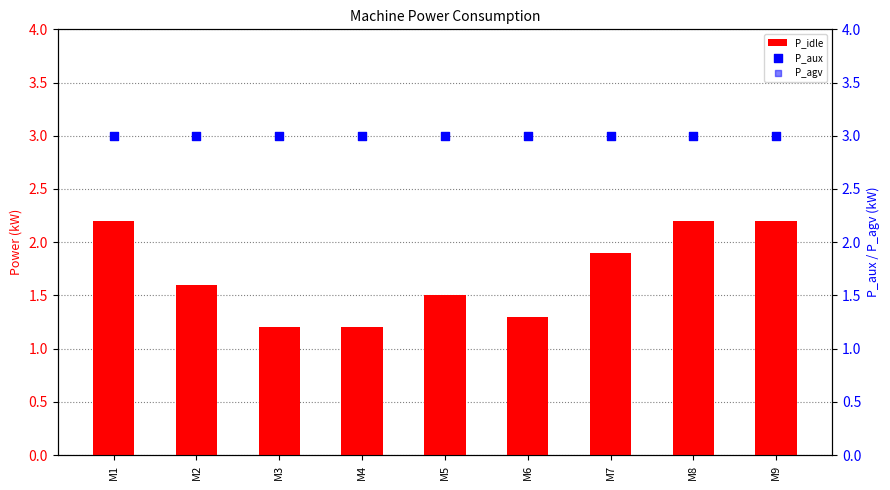

Which series has the widest spread of Y values?

P_idle